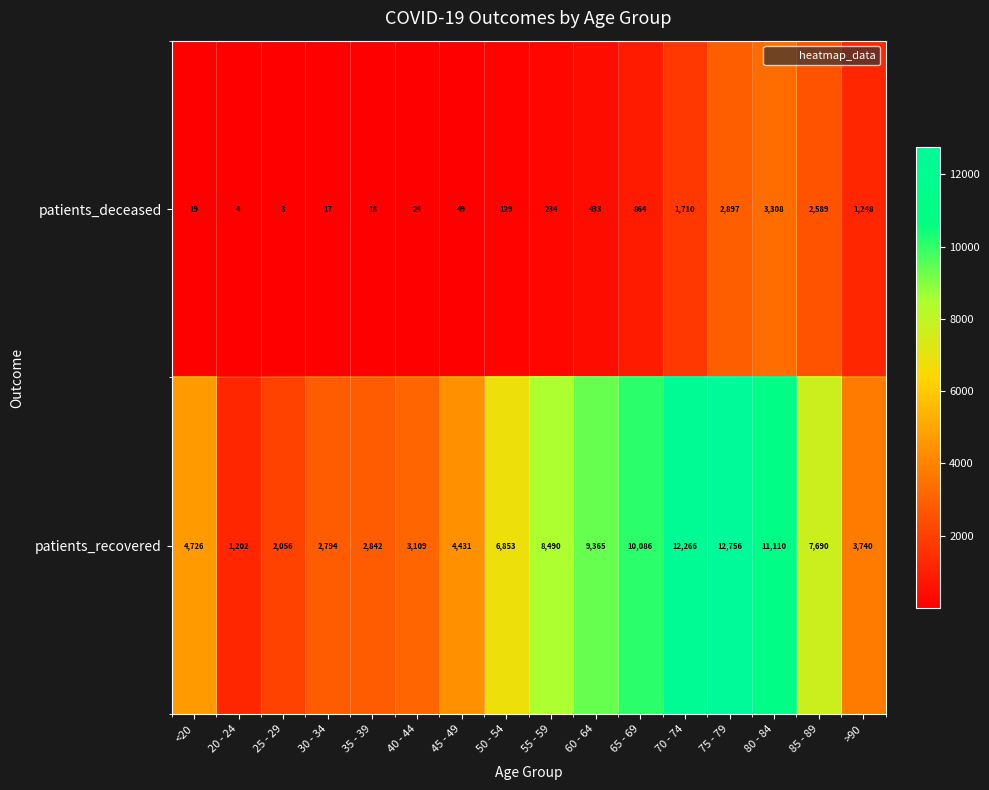

Which series changed the most between 35 - 39 and 85 - 89?

patients_recovered